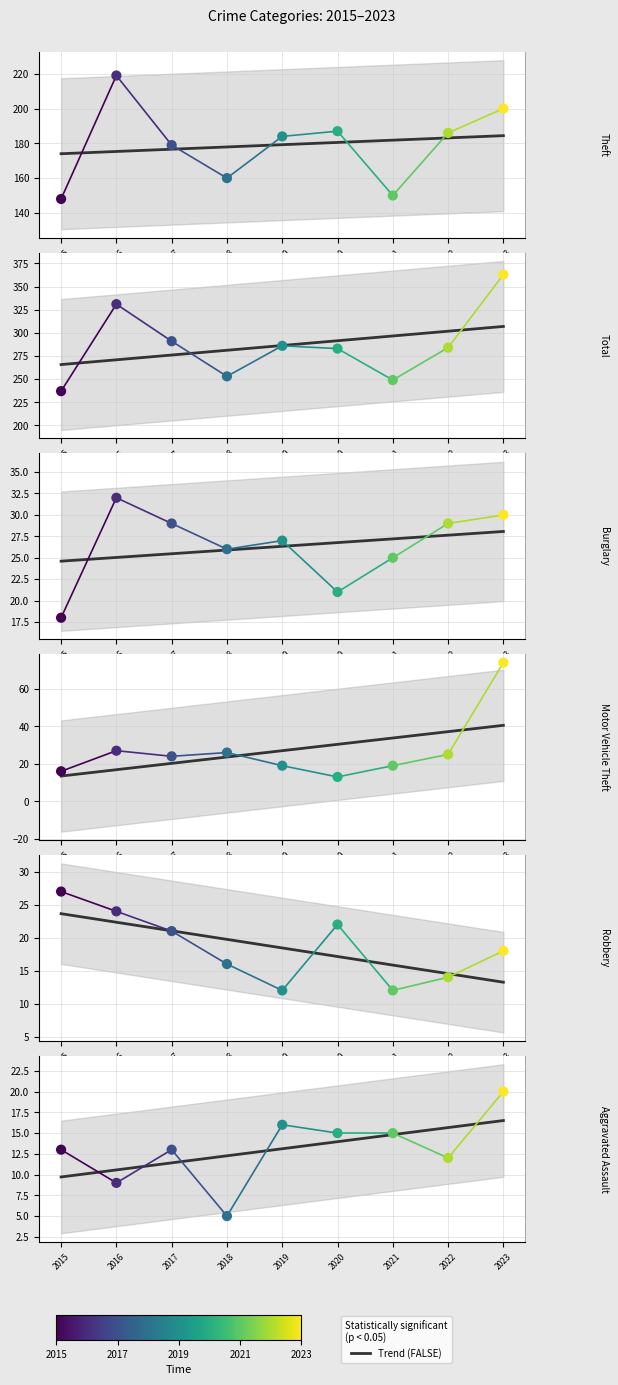

Which series reaches the maximum Y coordinate?

Total